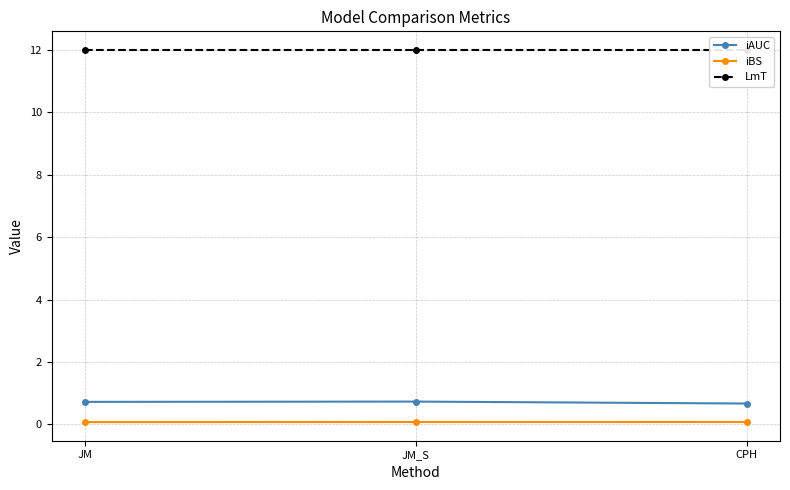

Which series has the largest total across all categories?

LmT